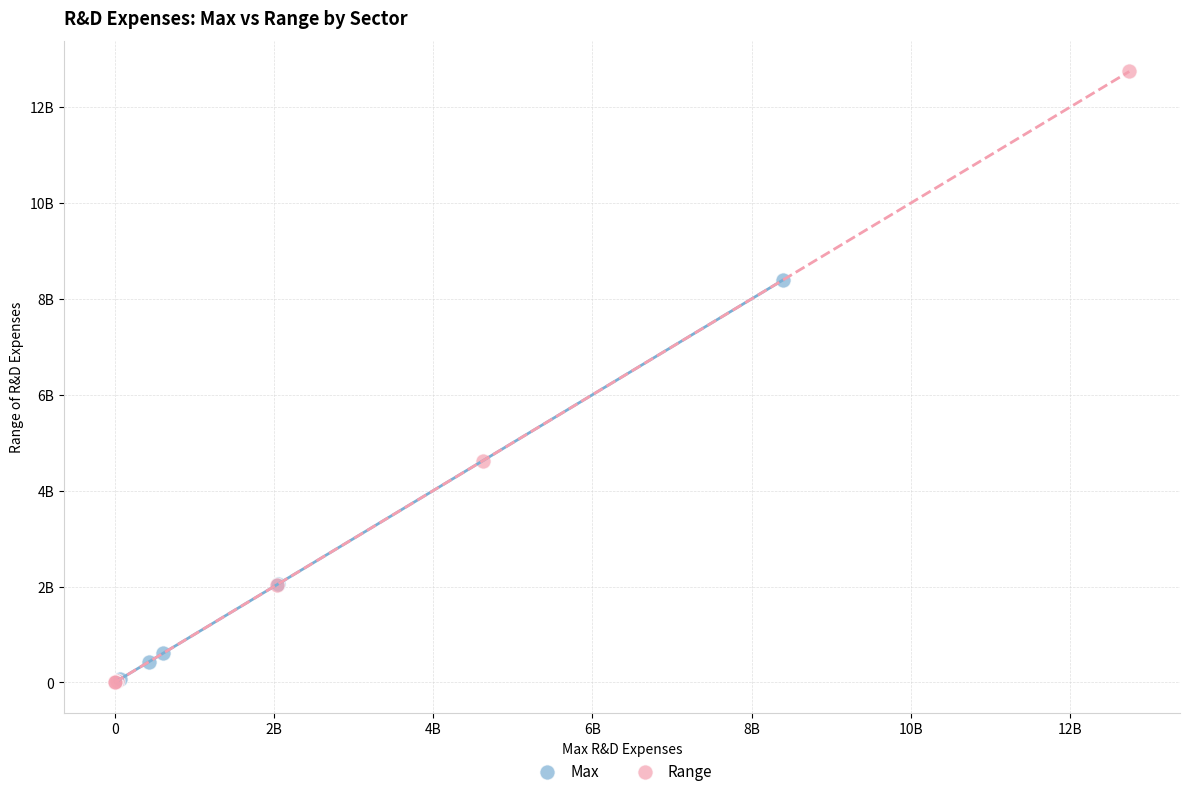

Which series reaches the maximum Y coordinate?

Range